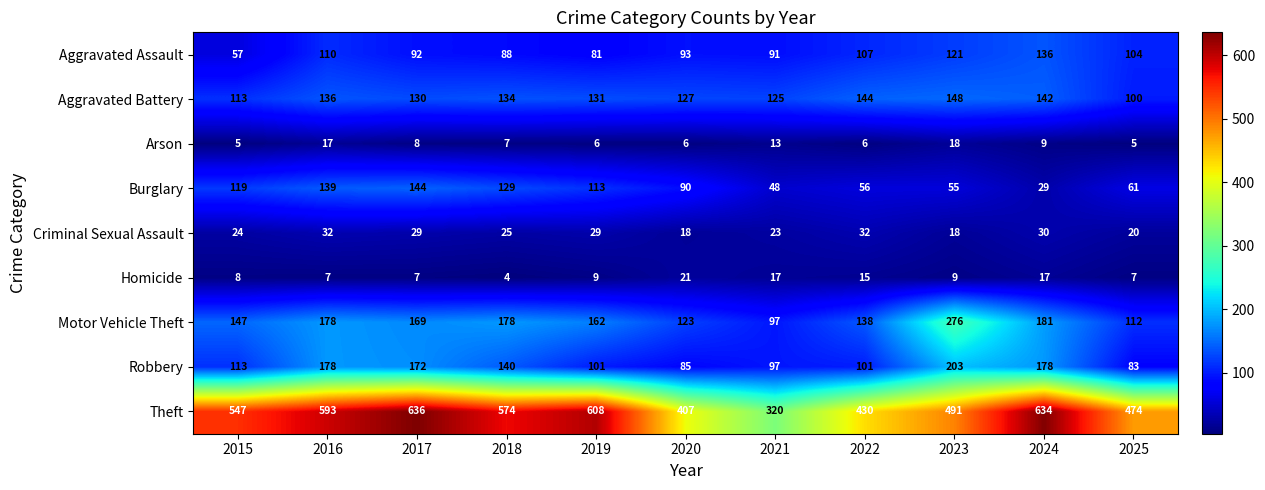

Is it true that Motor Vehicle Theft equals 400 at 2023?

False